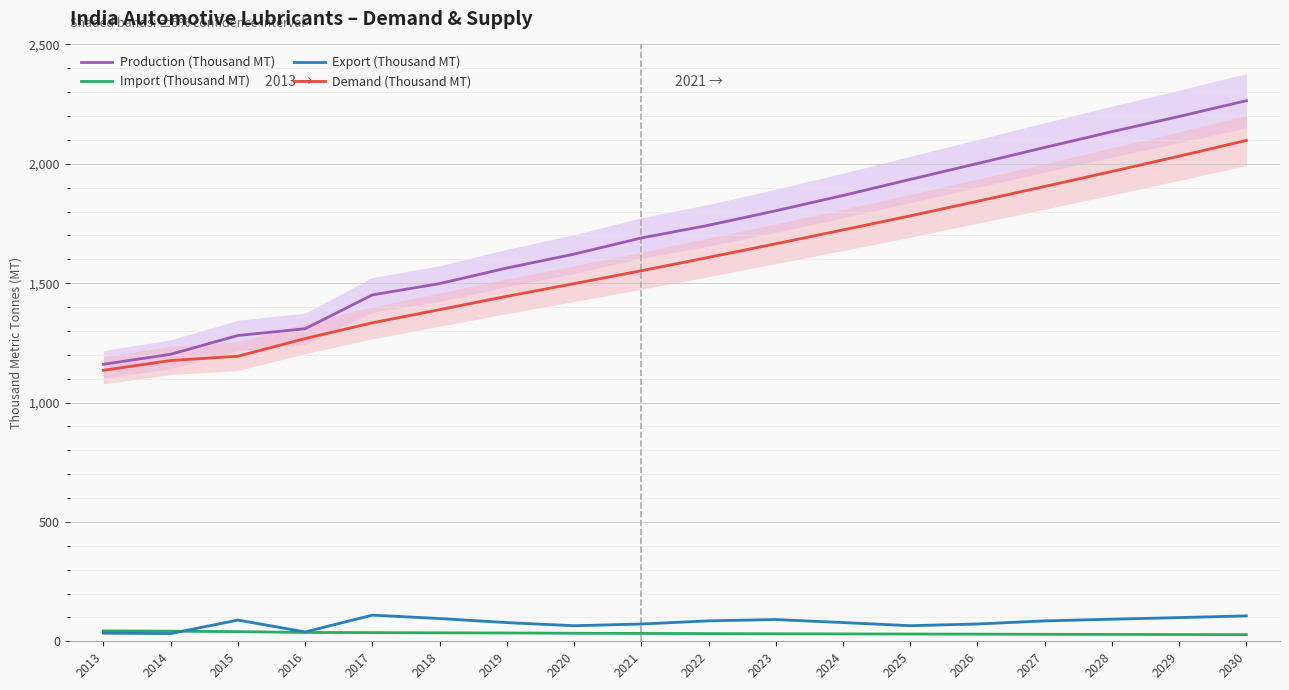

How many times do Import (Thousand MT) and Export (Thousand MT) cross each other?

1